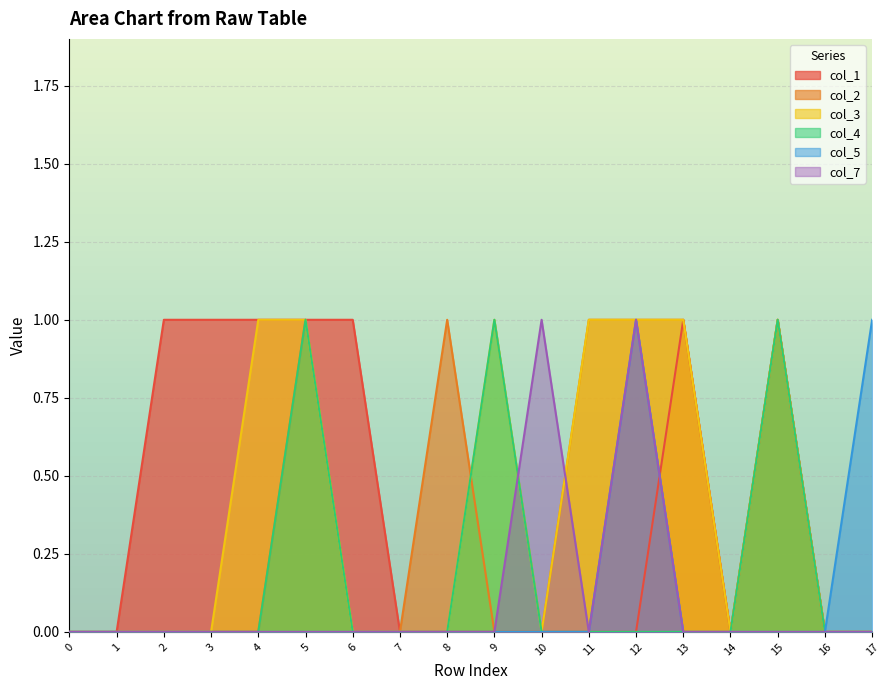

Is the value of col_7 at 11 greater than the value of col_2 at 3?

No